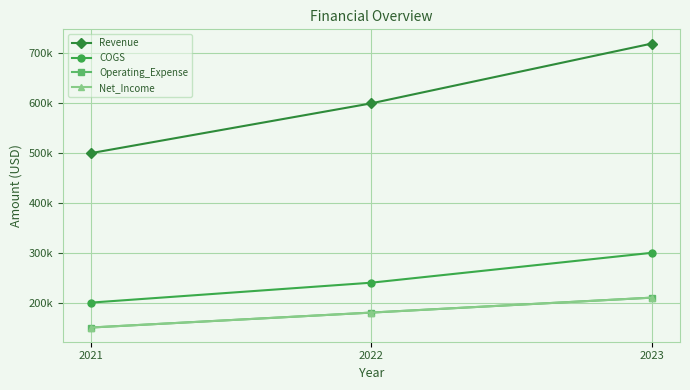

What is the difference between the Operating_Expense values at 2021 and 2022?

30000